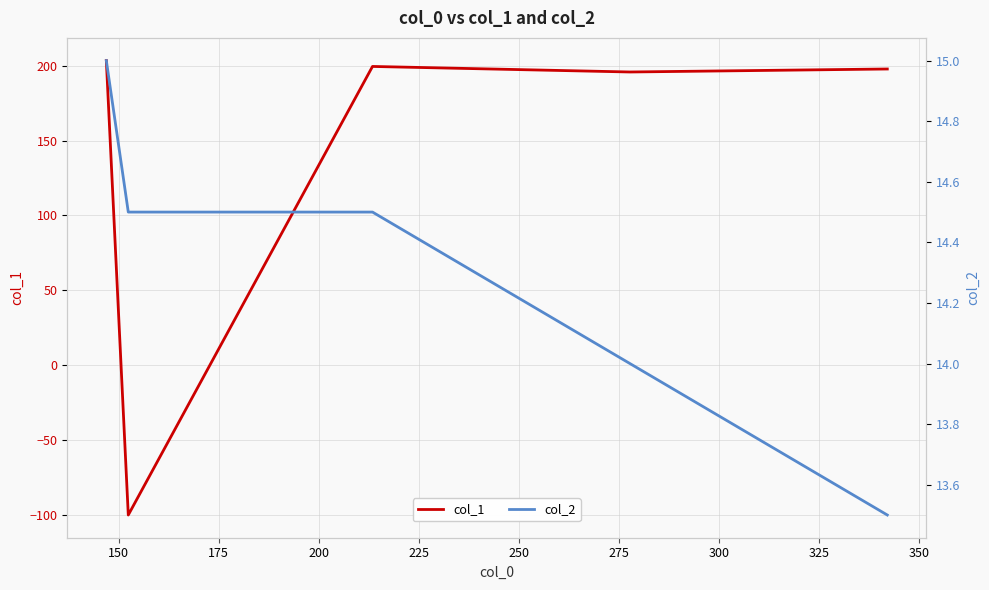

The col_2 series shows 14.5 at 150. True or false?

True